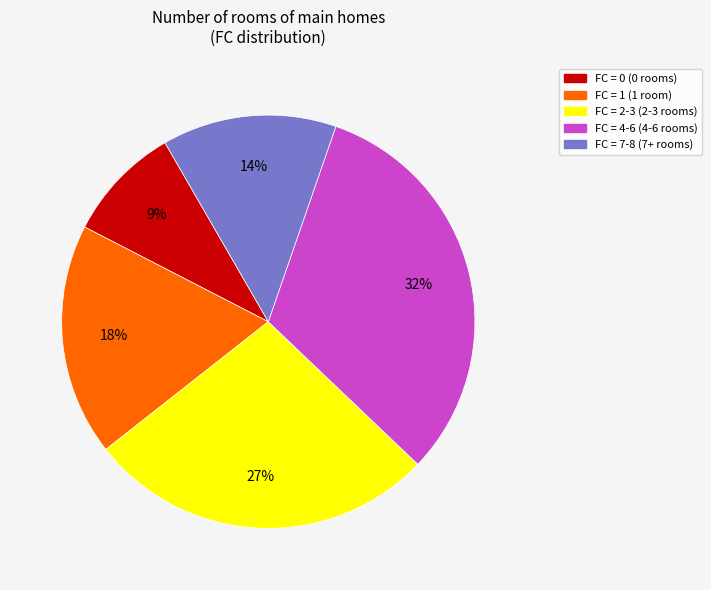

Is there any slice that represents more than half of the pie?

No